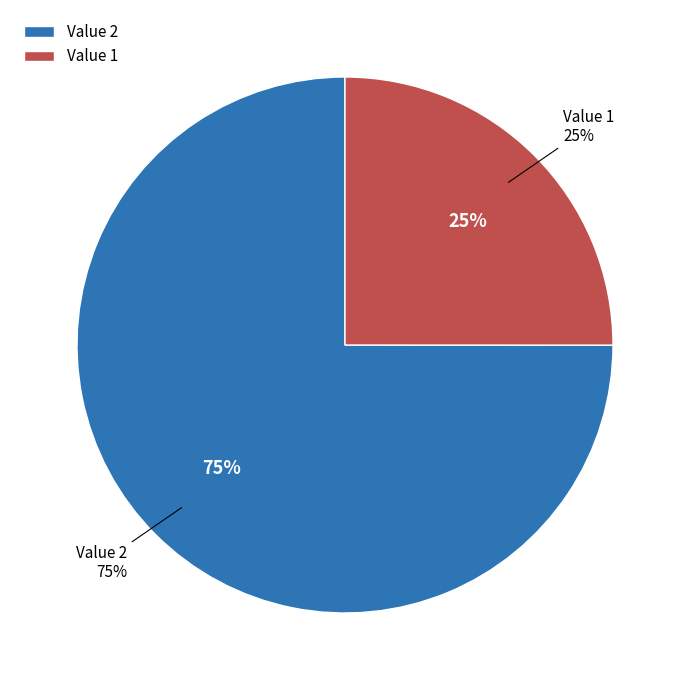

Count the number of slices in the pie.

2